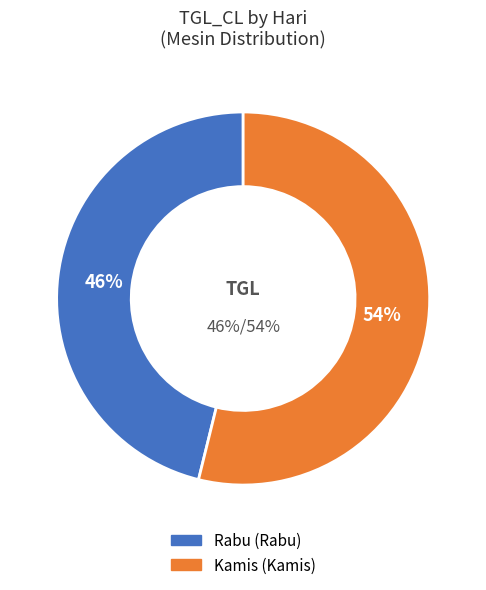

Combined, what portion of the pie is Kamis and Rabu?

100.0%